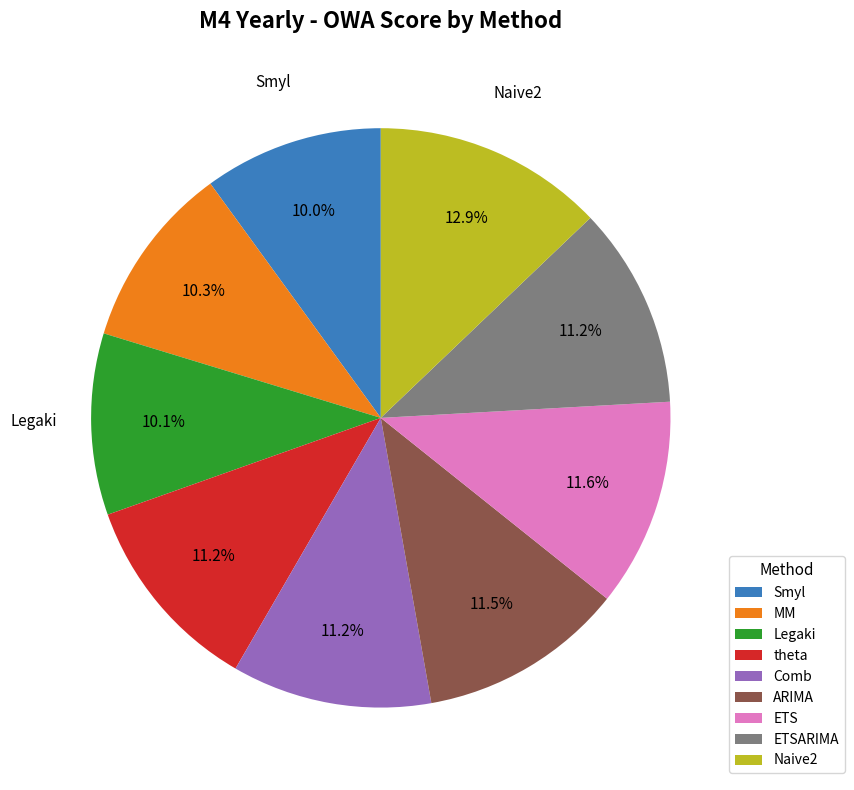

What percentage is the Legaki slice, to the nearest percent?

10%